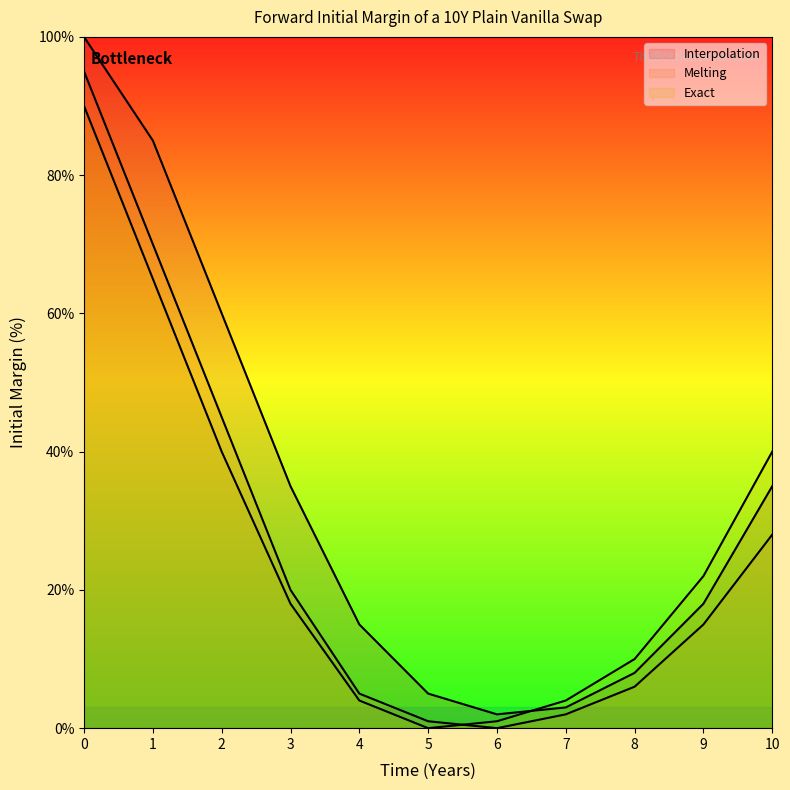

How many interior local valleys does the Melting series have?

1